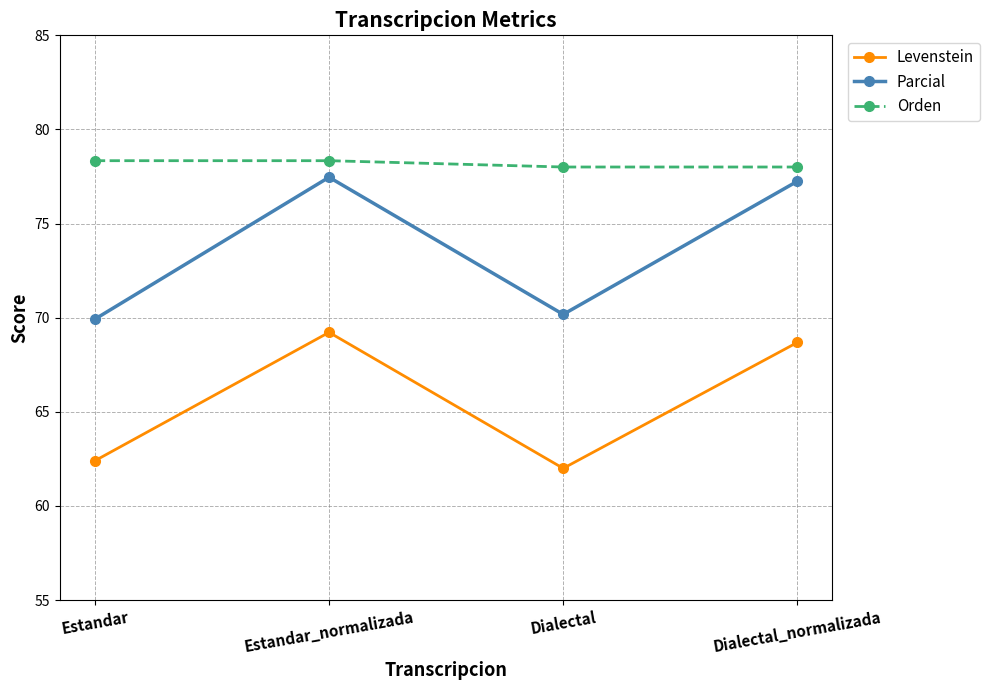

Reading right to left, transcribe all the data shown in this chart.

Levenstein: 68.7	62.0	69.2	62.4
Parcial: 77.2	70.2	77.5	69.9
Orden: 78.0	78.0	78.3	78.3